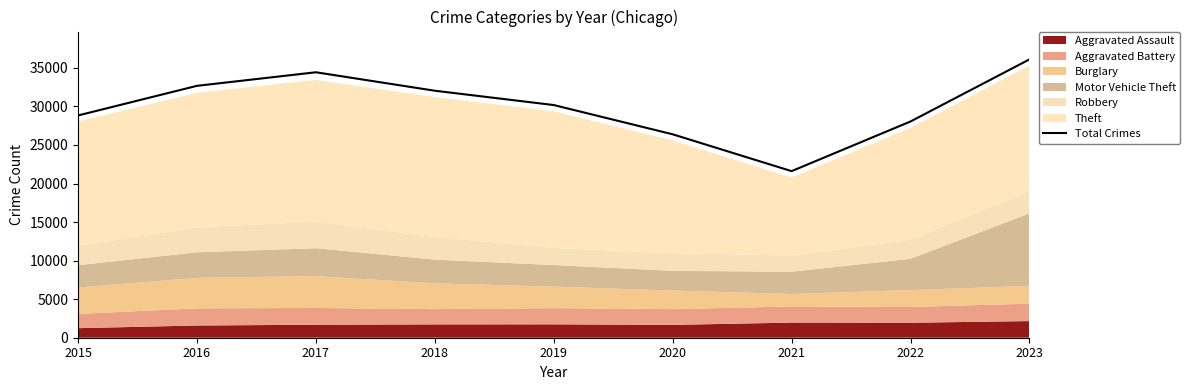

The value at 2016 is 32674. True or false?

True